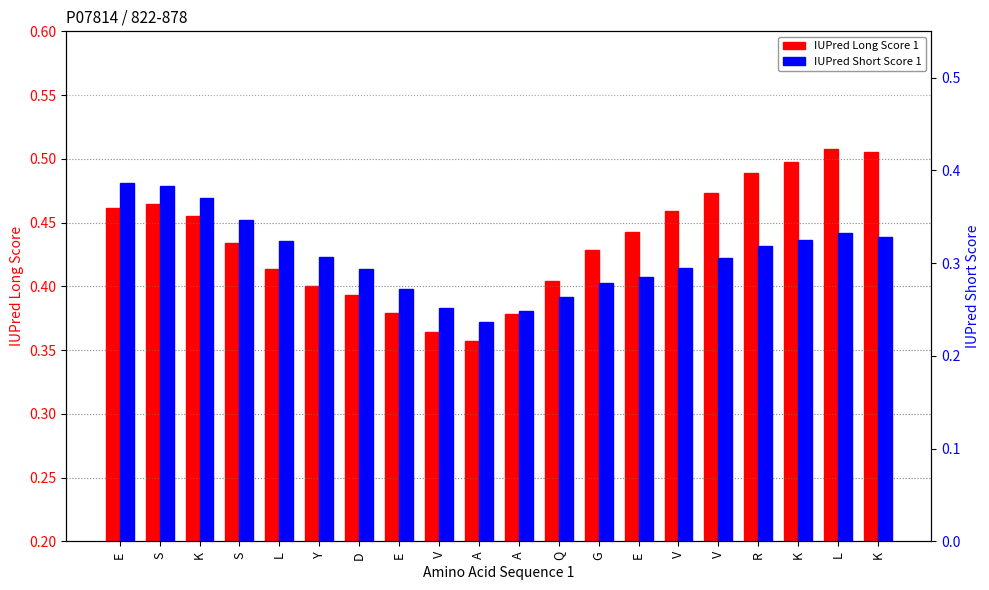

What is the total value across all series at V?

0.6